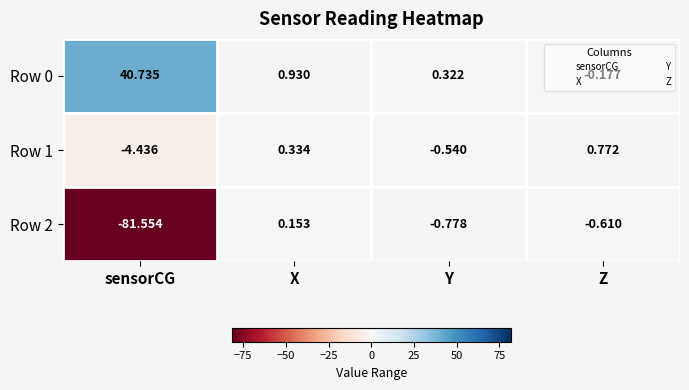

Rank the categories by Row 1 value from lowest to highest.

sensorCG, Y, X, Z